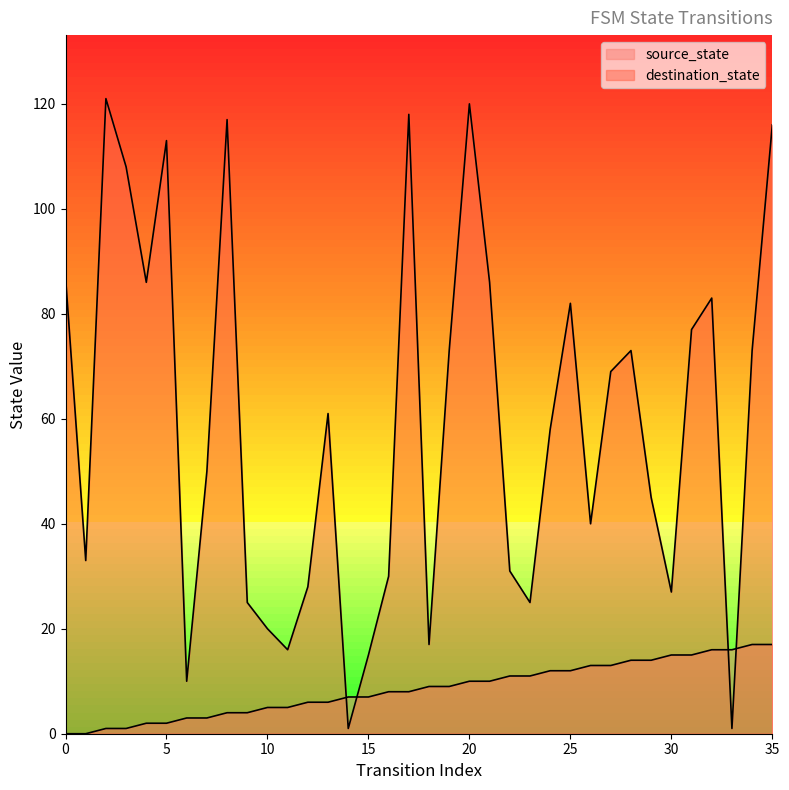

Is the value of destination_state at 24 greater than the value of source_state at 29?

Yes